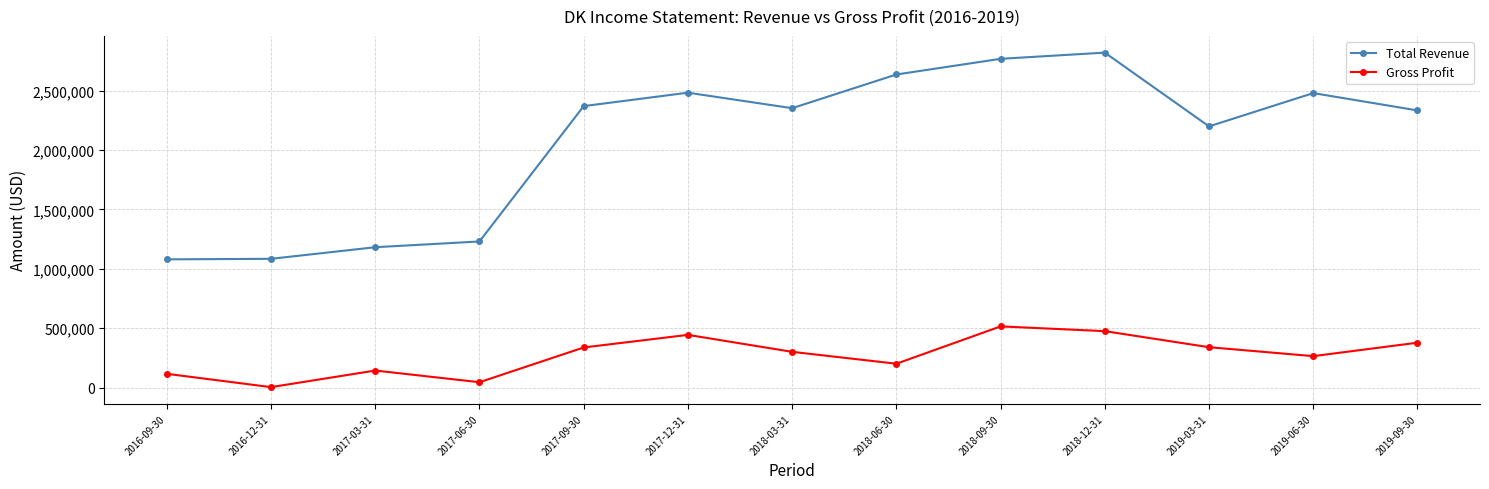

What are all the series names shown in the legend?

Total Revenue, Gross Profit